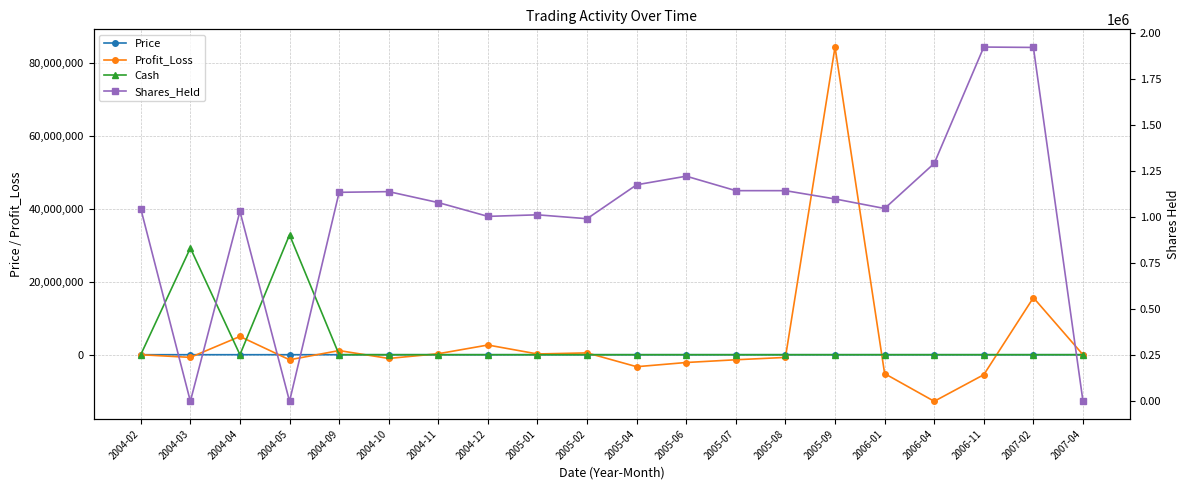

Does the chart display data point markers on the line(s)?

Yes